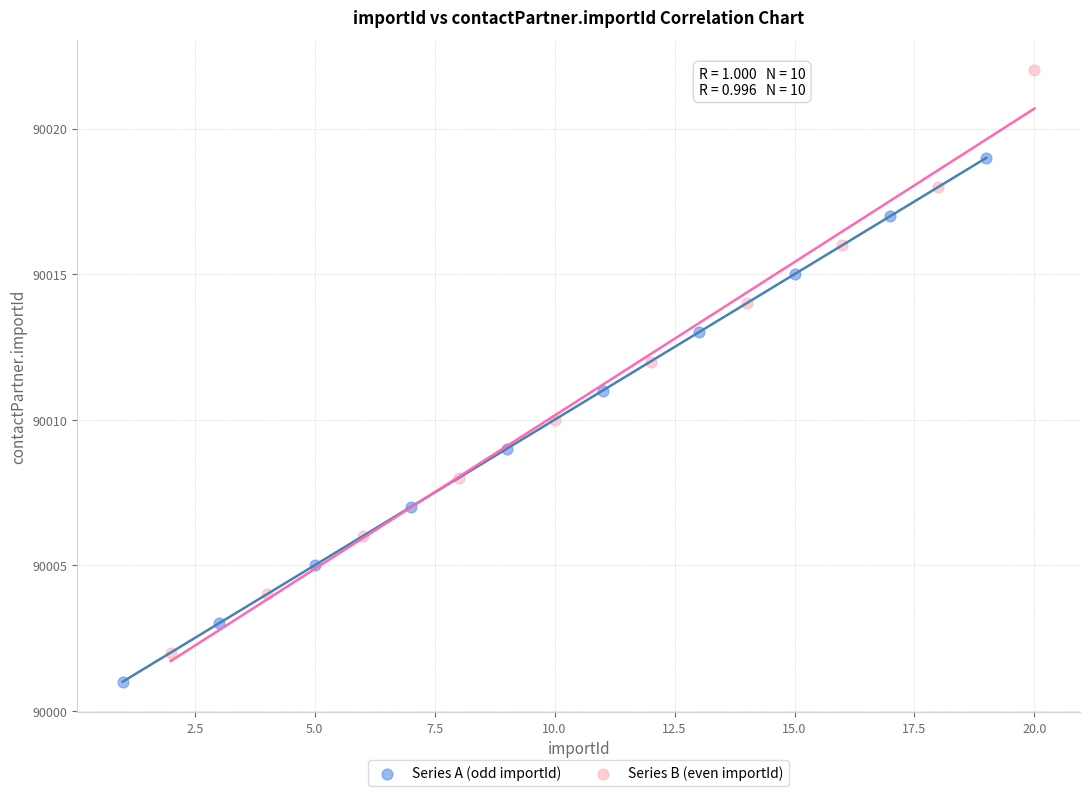

What are all the series names shown in the legend?

Series A (odd importId), Series B (even importId)